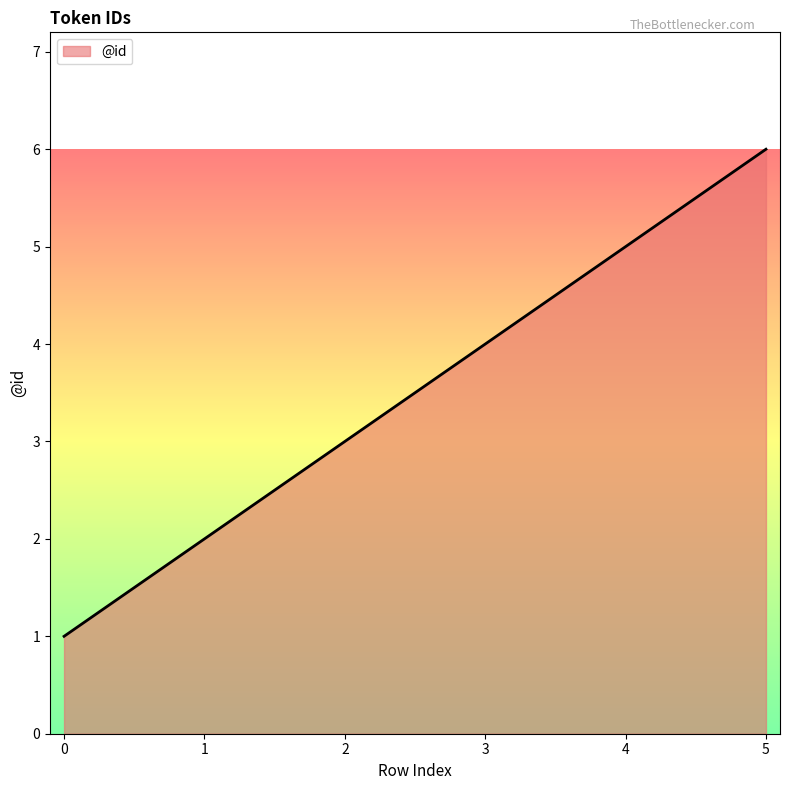

At which label is the value closest to 3?

2